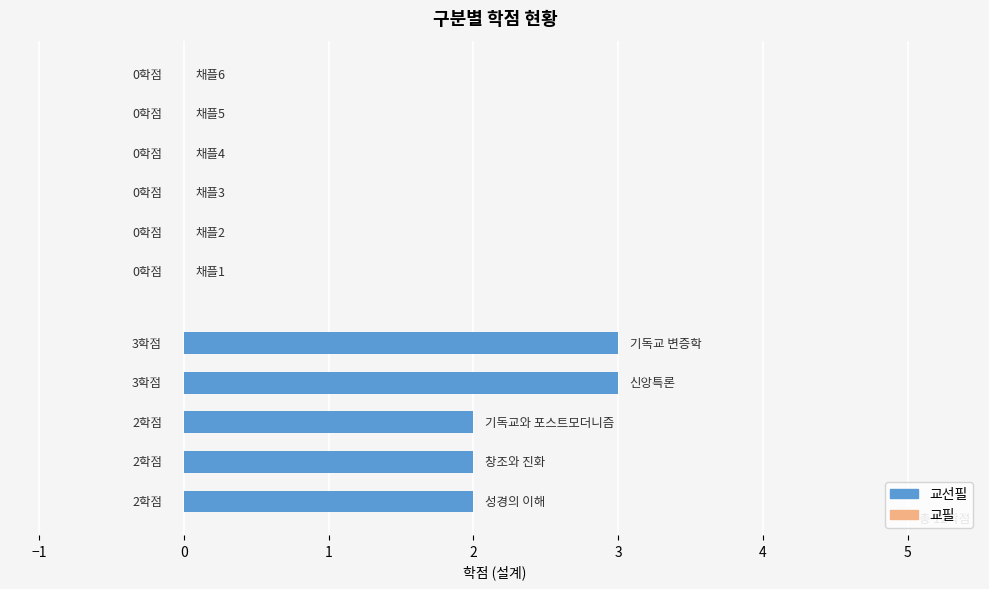

What is the maximum value shown in the chart?

3